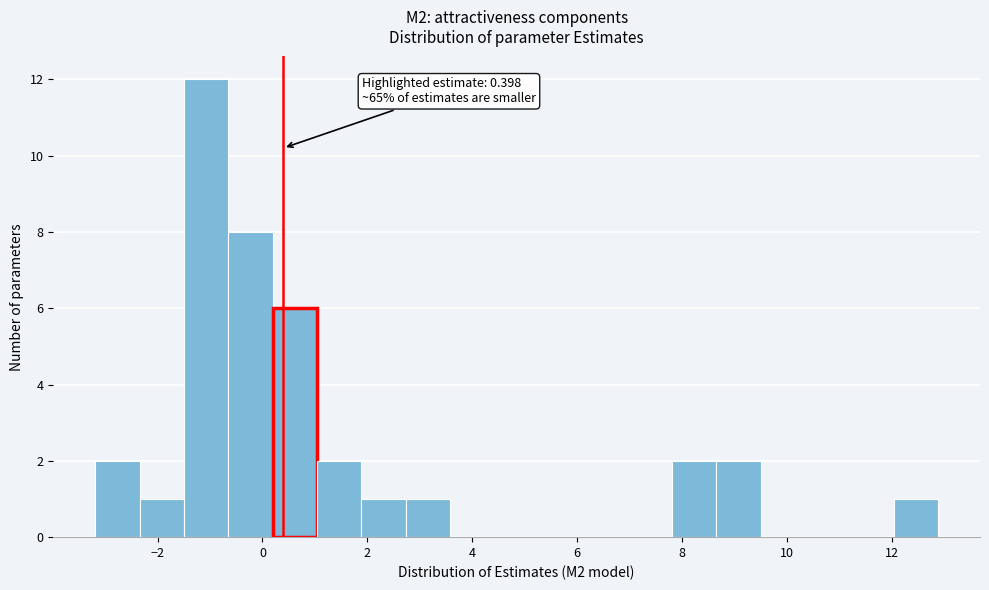

Which range on the x-axis has the tallest bar?

-1.4 to -0.6